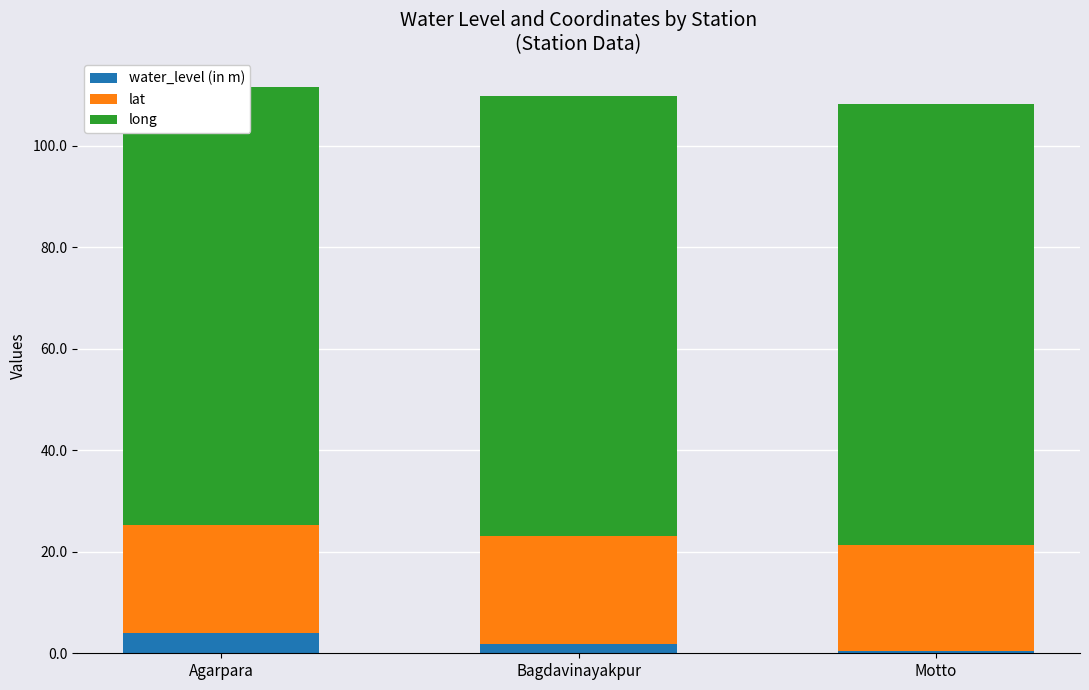

At which category is the sum across all series the highest?

Agarpara